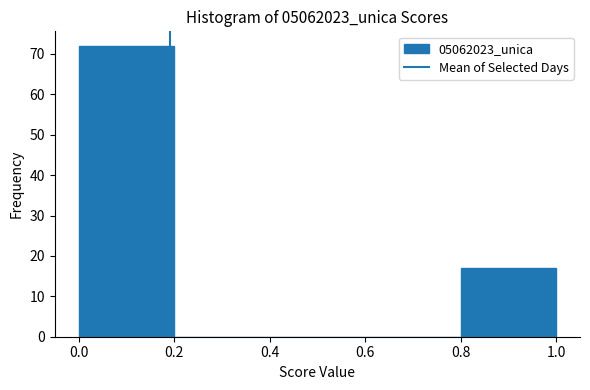

What is the height of the bar covering 0.8 to 1.0 on the x-axis? The values are not printed on the chart, so give them approximately, as read against the axis.

17